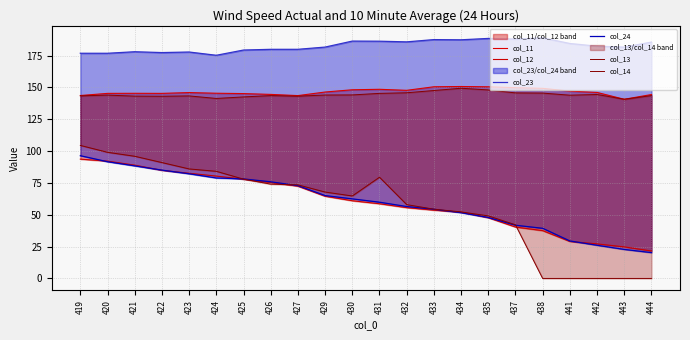

At how many categories does at least one series exceed 145?

22